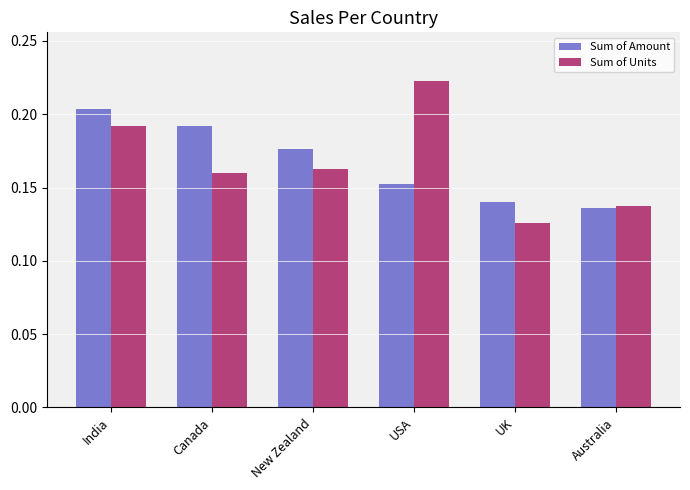

At how many categories does at least one series exceed 0?

6